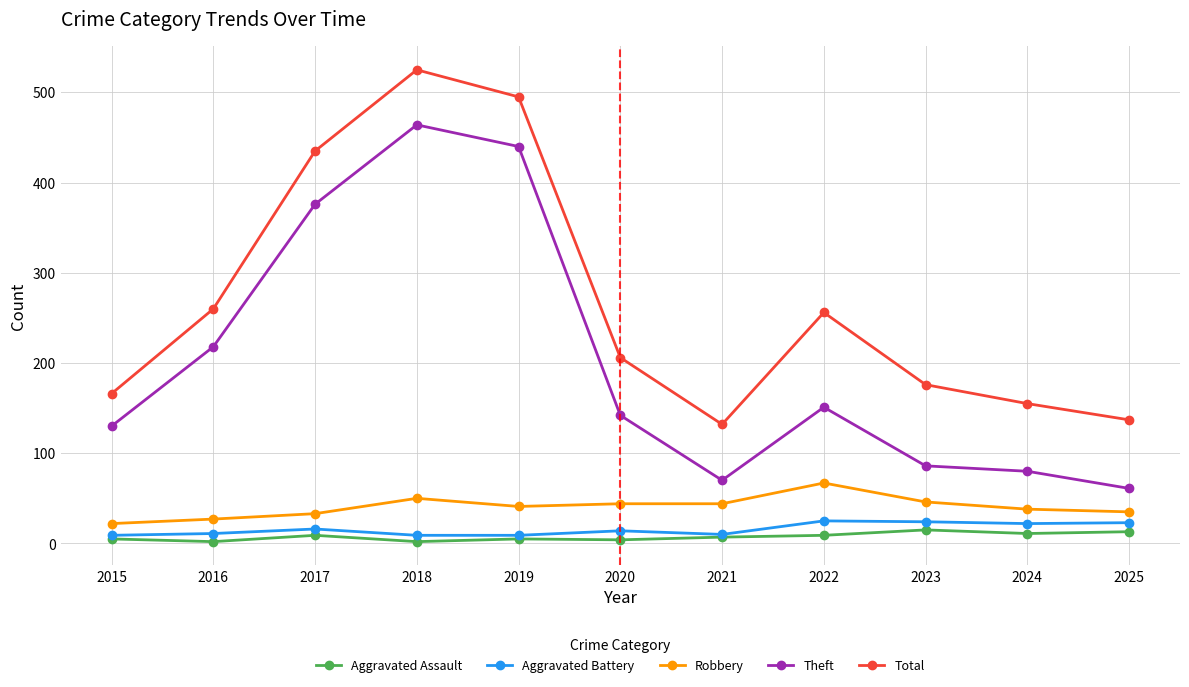

What is the spread (max minus min) of values at 2017?

426